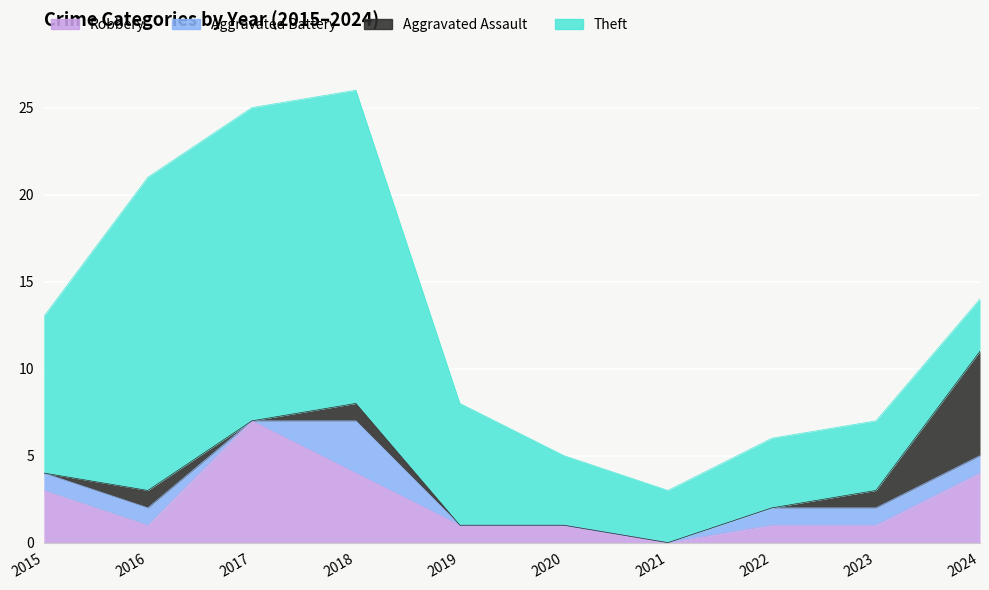

Between 2022 and 2016, which is larger?

2022